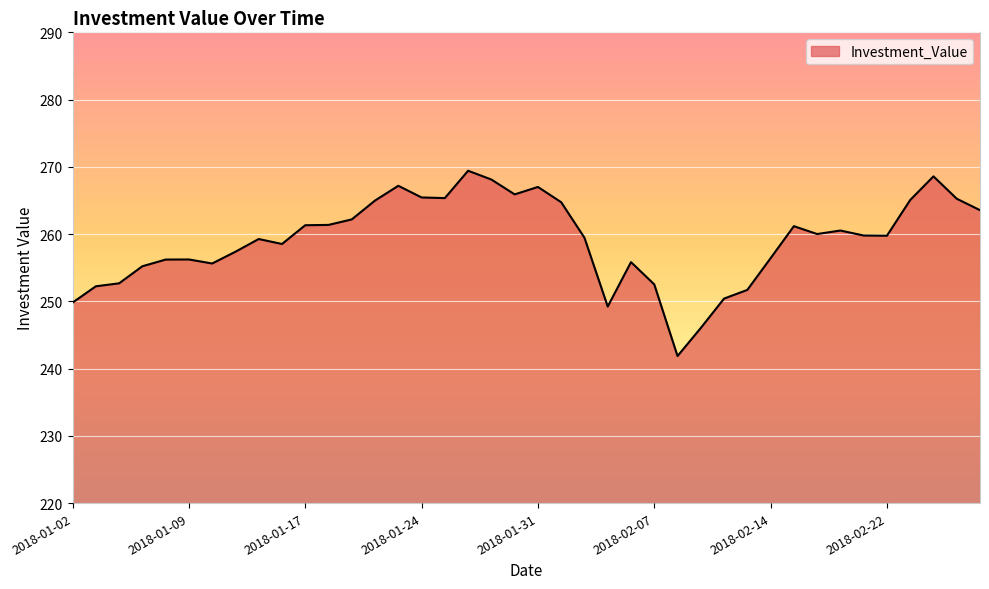

What is the smallest value displayed?

241.9